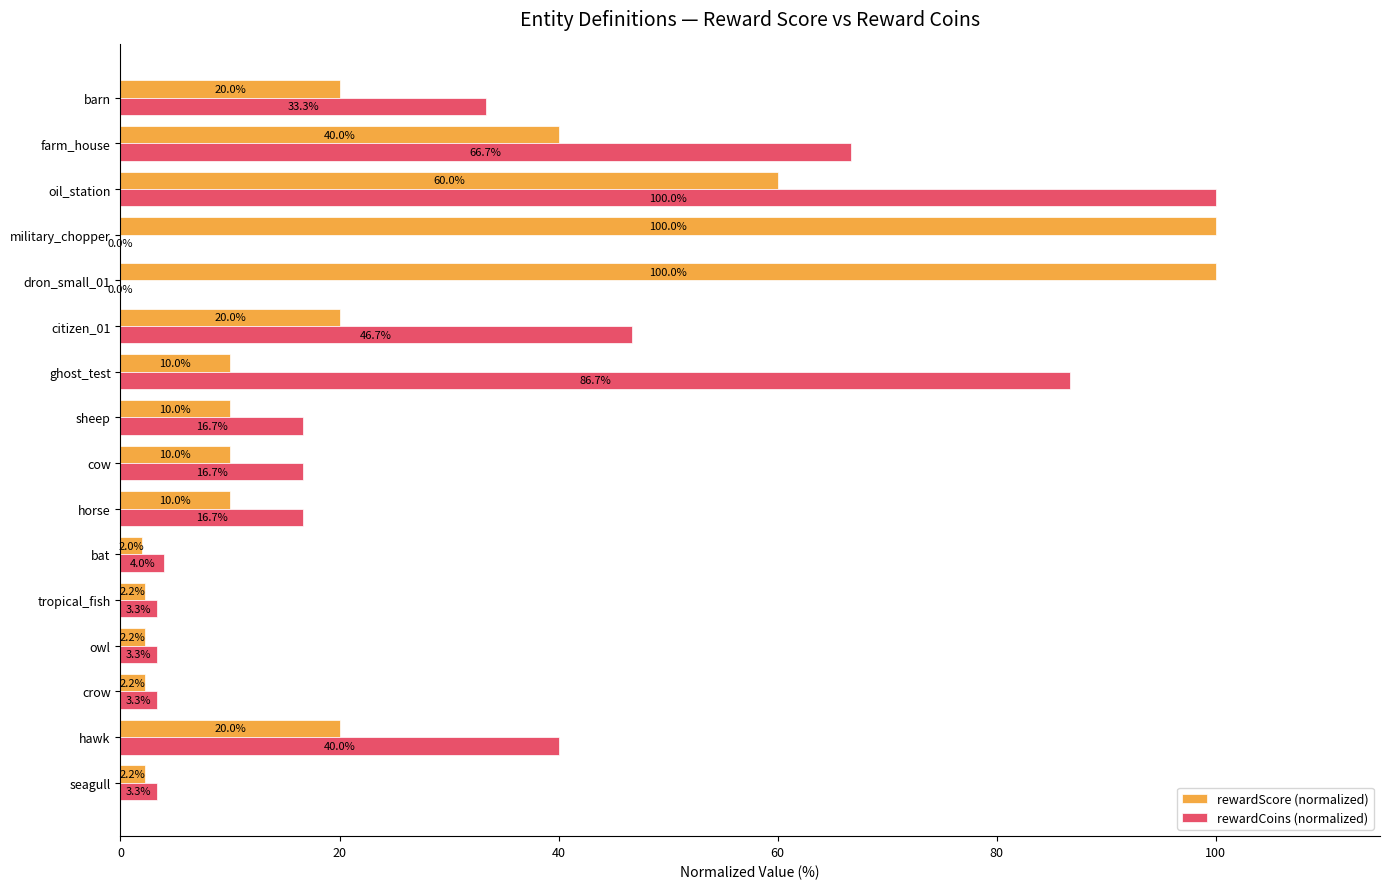

True or false: rewardCoins (normalized) has a value of 3.3 at tropical_fish.

True